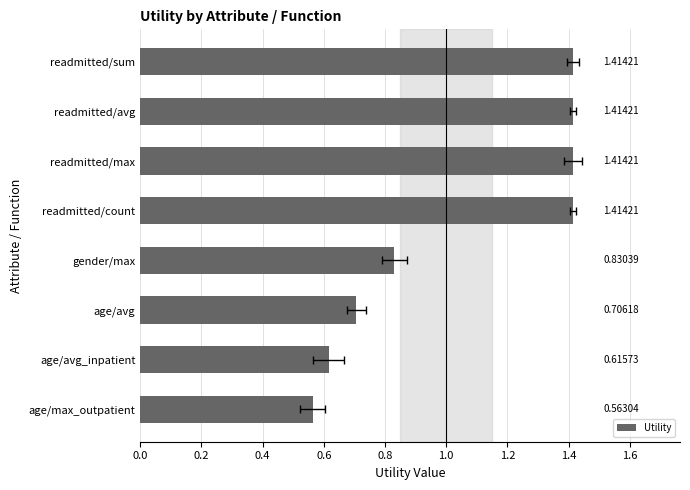

What is the difference between the maximum and minimum values?

0.9